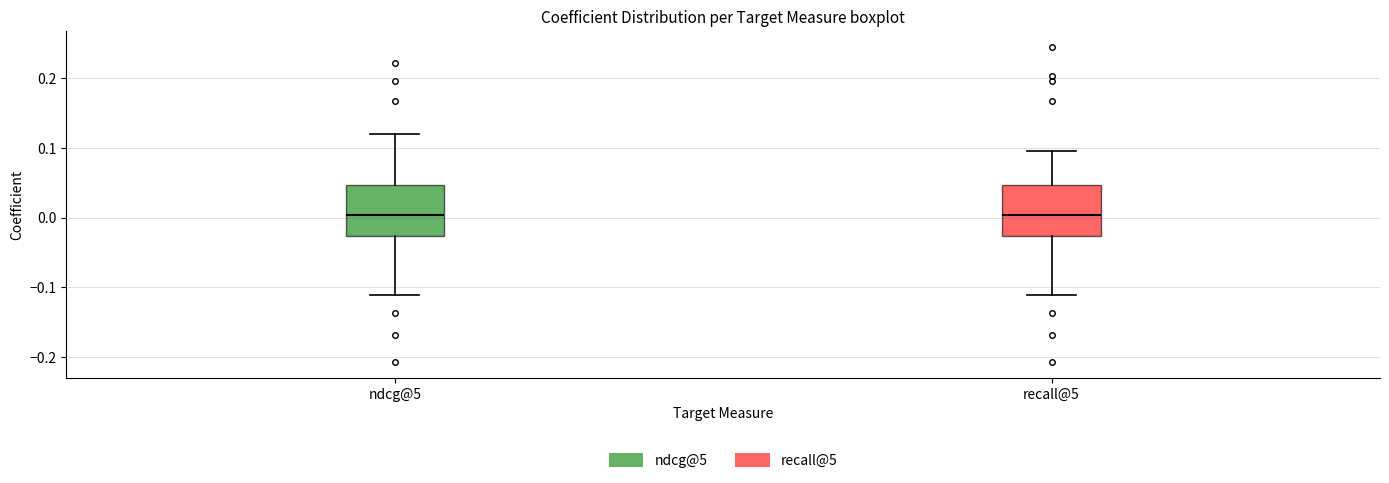

Reading left to right, transcribe this box plot: for each box, give where its median line is, the range the box spans, and where its two whiskers end, as read against the y-axis. The values are not printed on the chart, so give them approximately, as read against the axis.

ndcg@5: median 0.00, box -0.03 to 0.05, whiskers -0.11 to 0.12
recall@5: median 0.00, box -0.03 to 0.05, whiskers -0.11 to 0.10